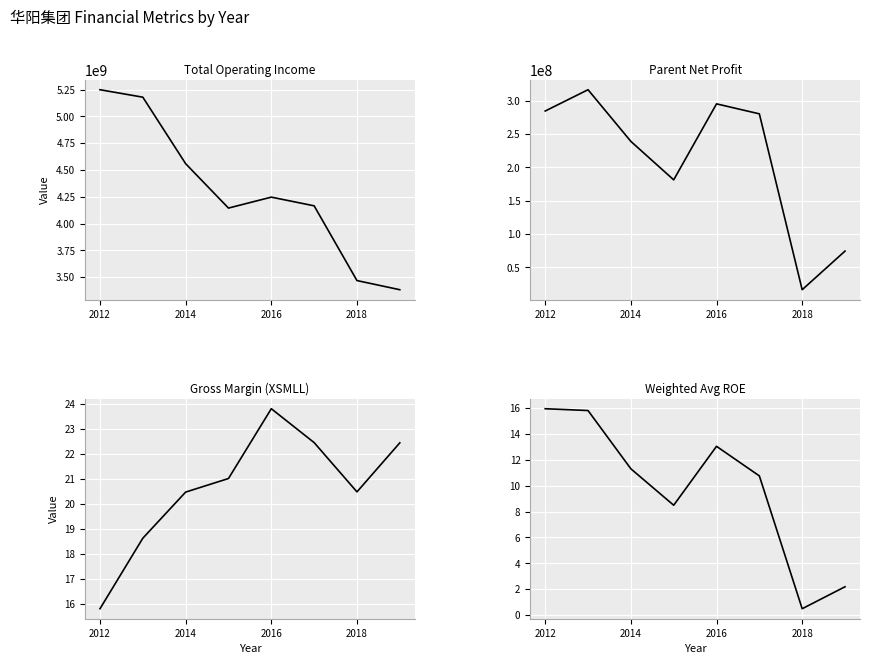

How many data points does each series have?

8